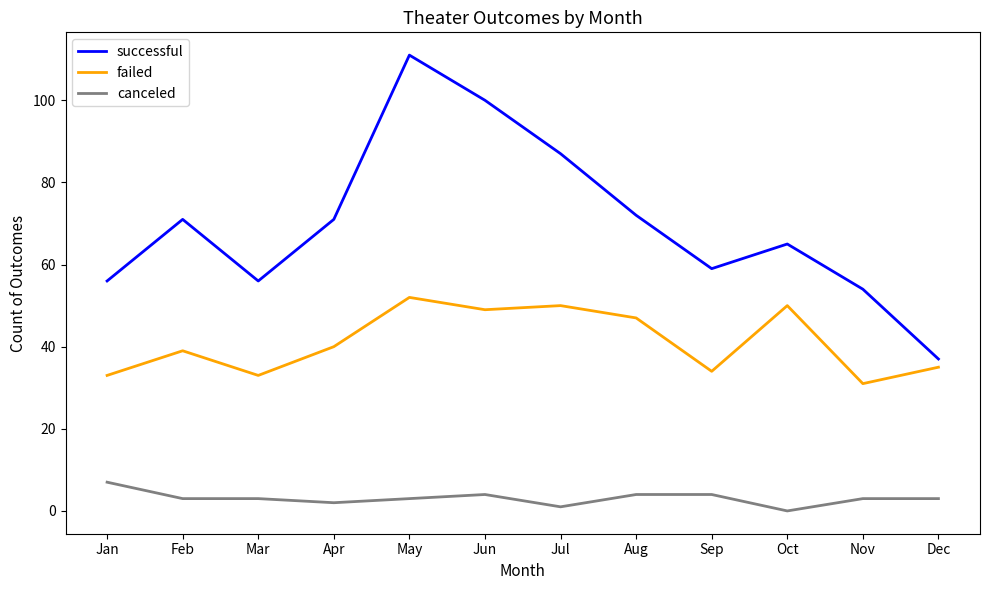

Rank the series at Nov from lowest to highest value.

canceled, failed, successful